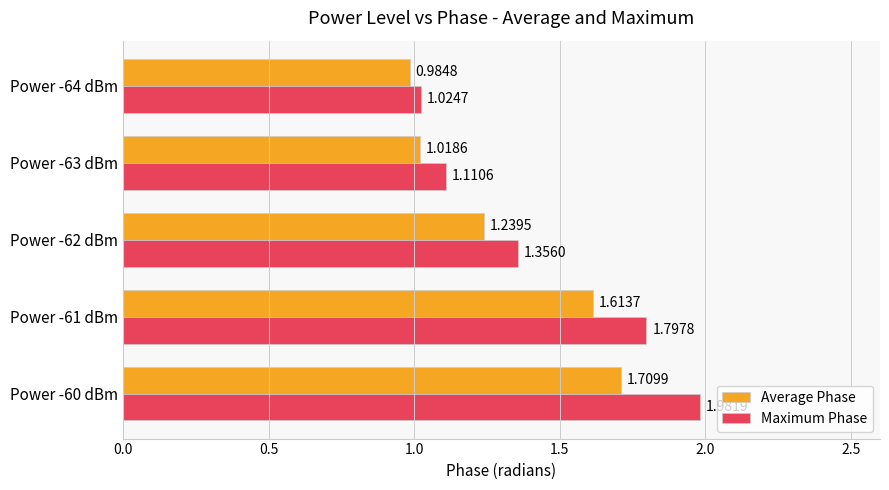

Which series has the largest total across all categories?

Maximum Phase